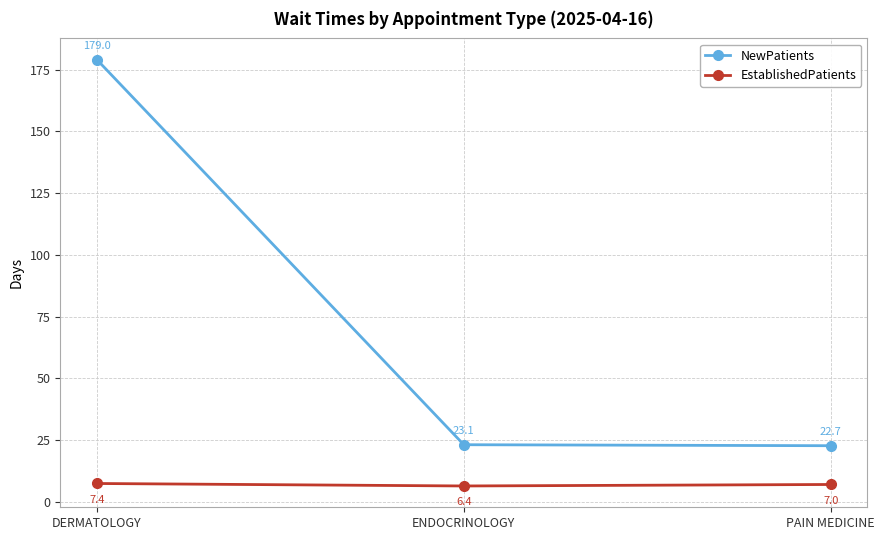

At which category is the sum across all series the highest?

DERMATOLOGY